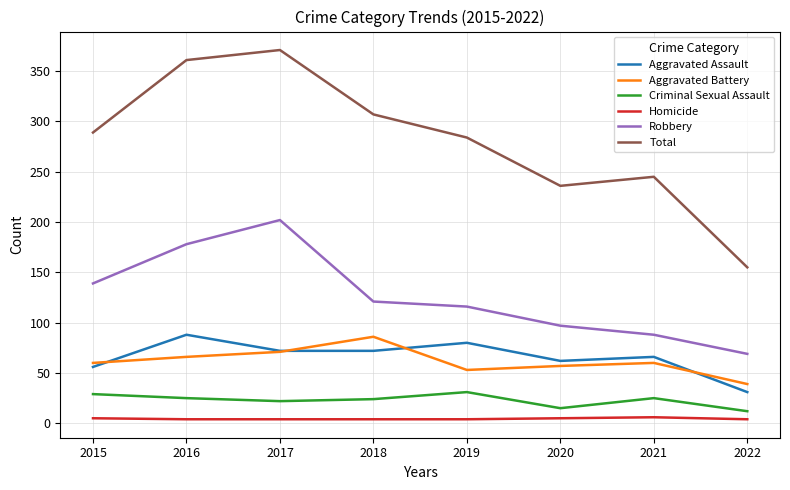

Does the chart have visible grid lines?

Yes